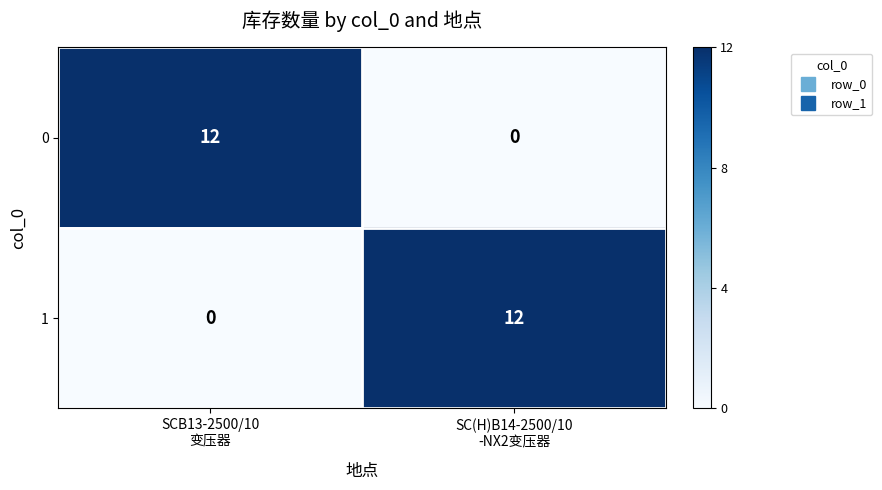

Reading right to left, what are all the values shown in this chart?

0: 0	12
1: 12	0